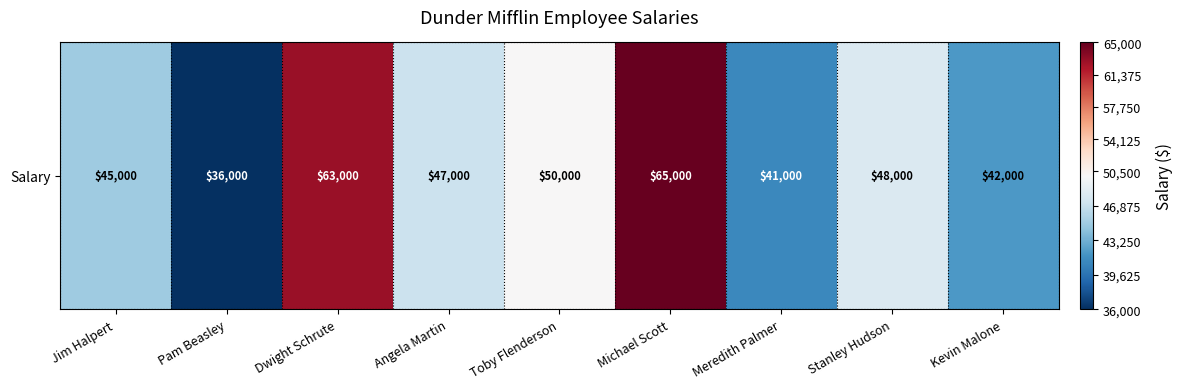

What is the minimum value shown in the chart?

36000